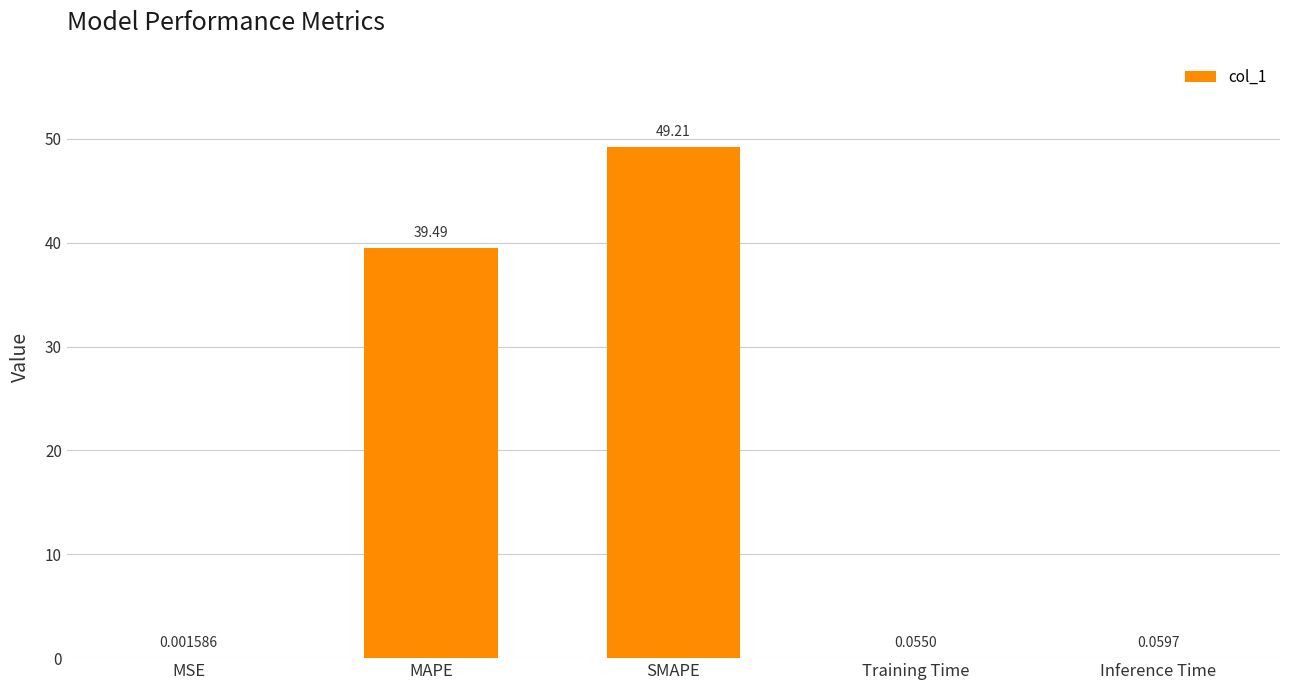

Where is the data nearest to the value 24?

MAPE